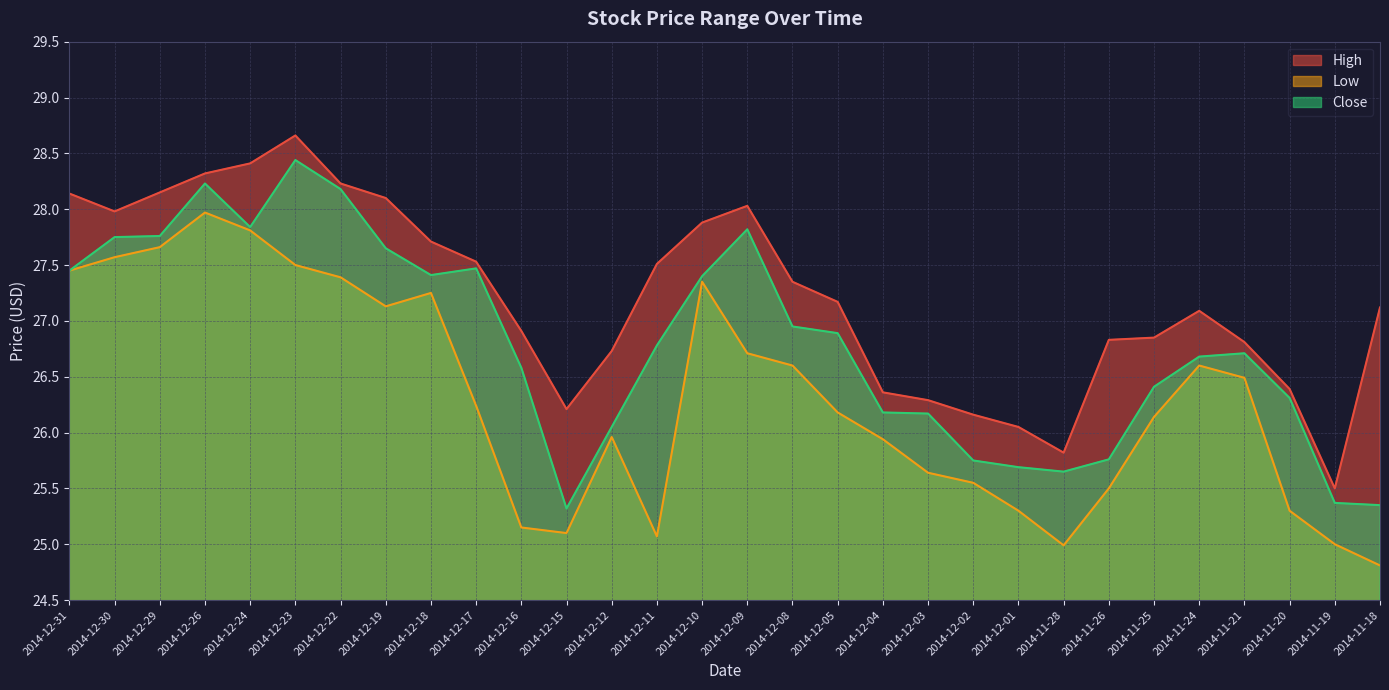

What is the spread (max minus min) of values at 2014-11-21?

0.3